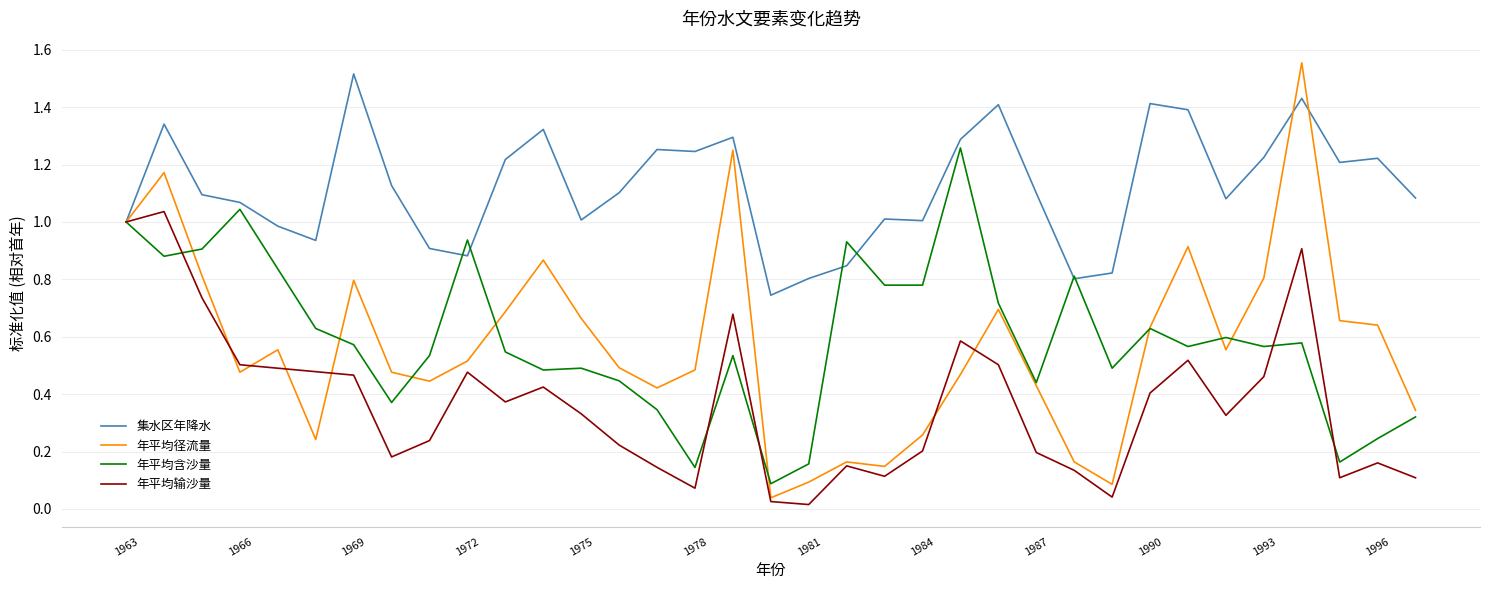

Which series has the largest total across all categories?

集水区年降水